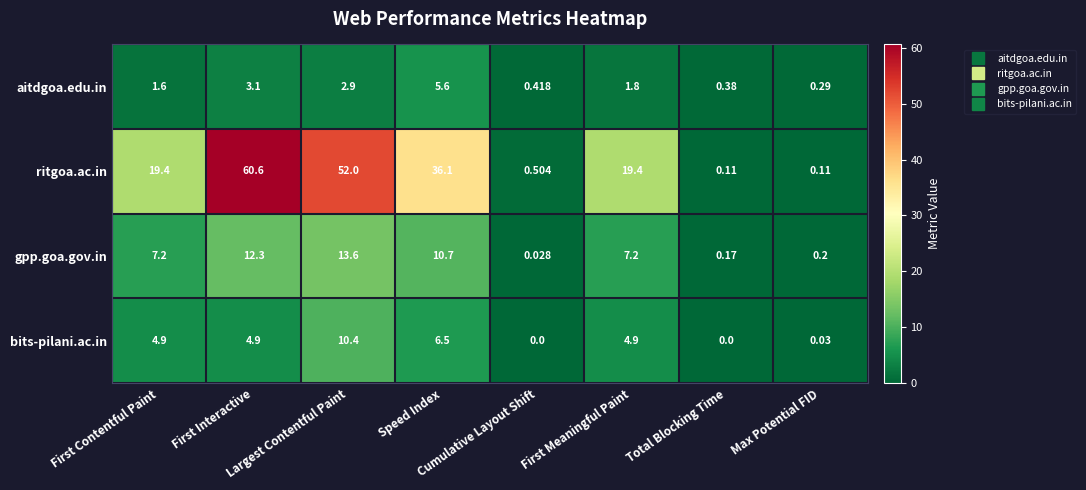

Which series has the largest total across all categories?

ritgoa.ac.in